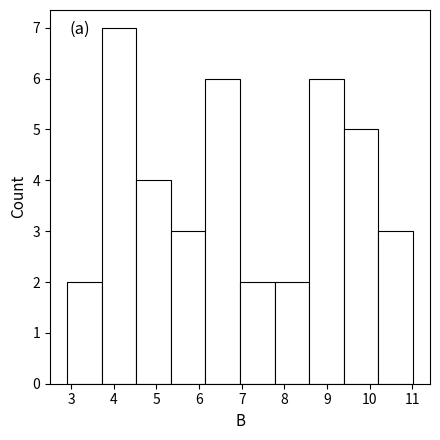

Reading left to right, list every bar in this chart as the range it spans on the x-axis followed by its height. Neither the bar edges nor the heights are printed on the chart, so give them approximately, as read against the axes.

2.91 to 3.72: 2
3.72 to 4.53: 7
4.53 to 5.34: 4
5.34 to 6.15: 3
6.15 to 6.96: 6
6.96 to 7.77: 2
7.77 to 8.58: 2
8.58 to 9.39: 6
9.39 to 10.20: 5
10.20 to 11.01: 3